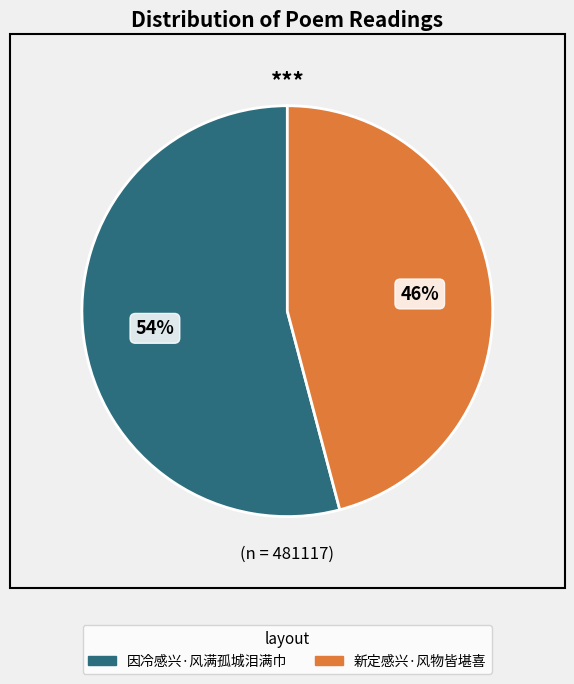

Between 因冷感兴·风满孤城泪满巾 and 新定感兴·风物皆堪喜, which is larger?

因冷感兴·风满孤城泪满巾